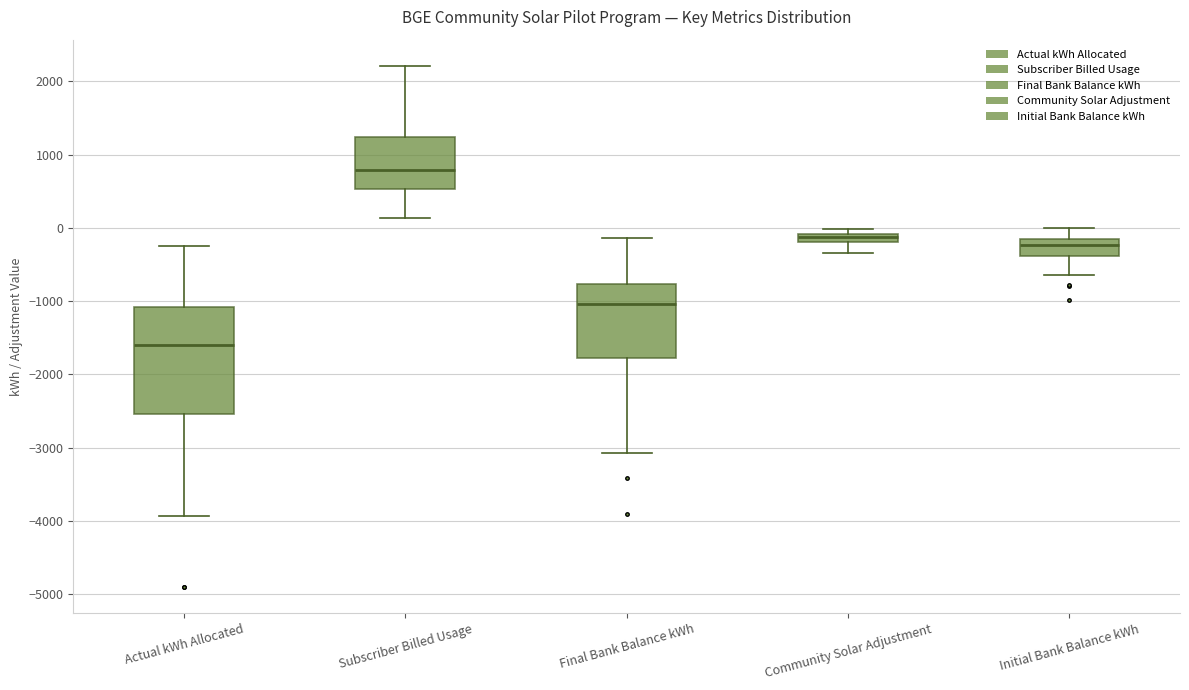

Which box is the tallest, from its lower edge to its upper edge?

Actual kWh Allocated